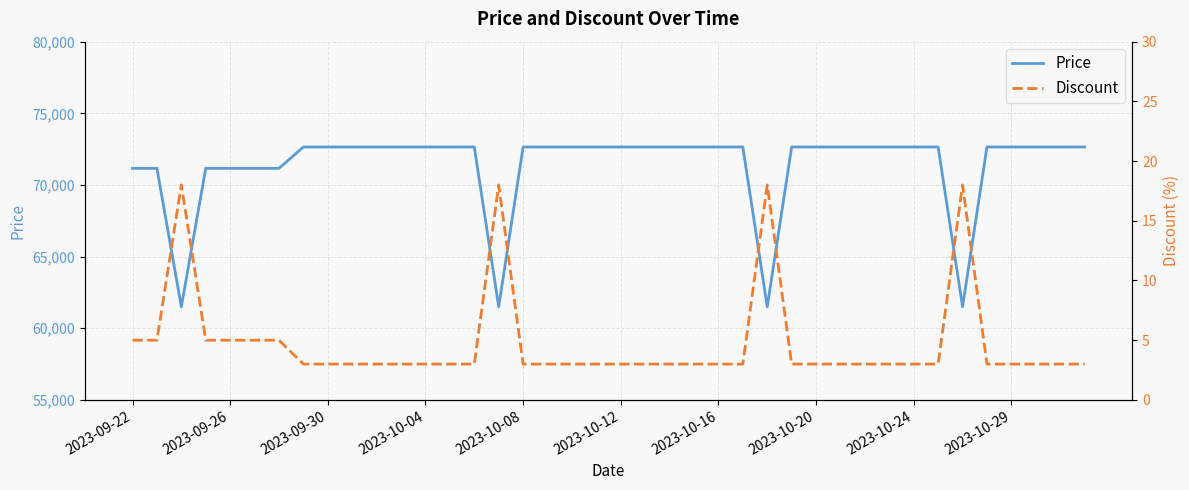

Rank the series at 30 from lowest to highest value.

Discount, Price